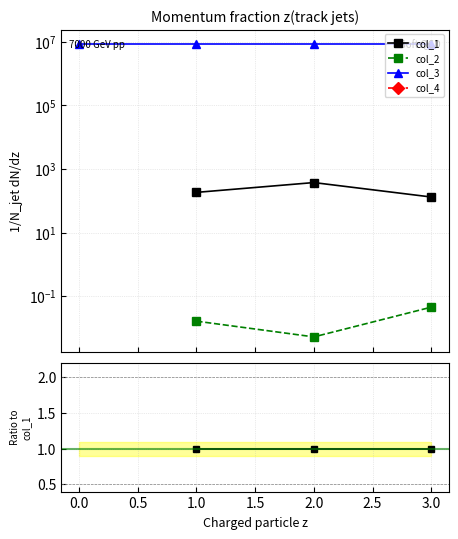

What are all the series names shown in the legend?

col_1, col_2, col_3, col_4